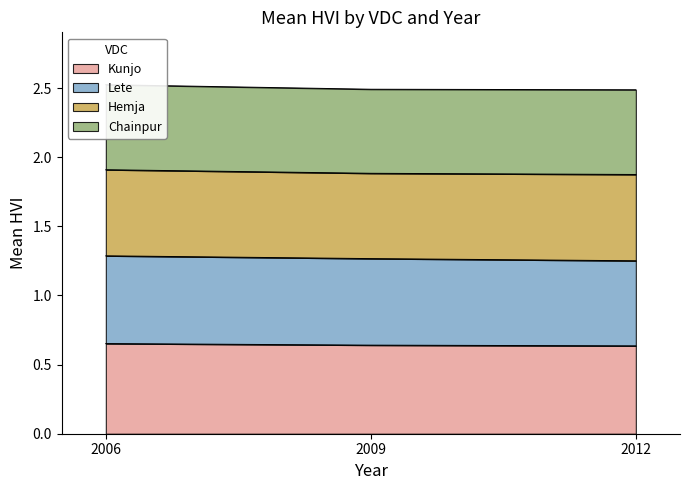

How many Kunjo values are between 0 and 1?

3